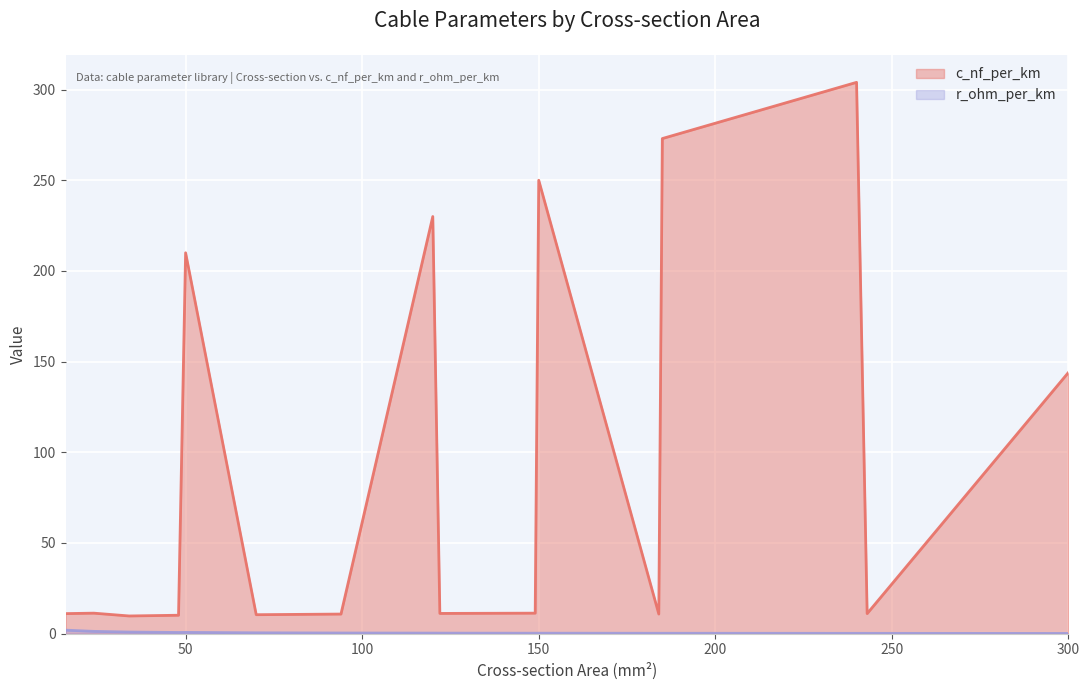

What is the average value of the c_nf_per_km series?

94.9